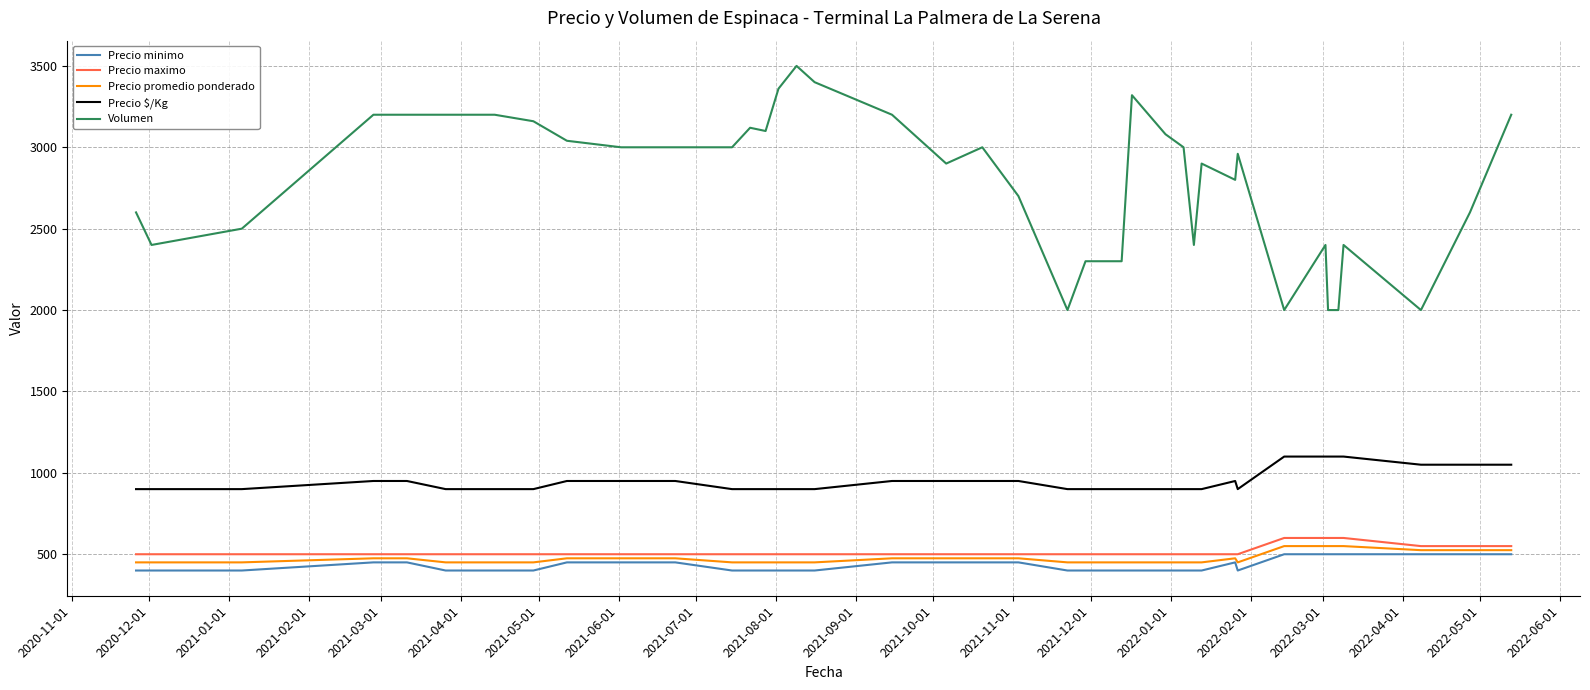

Which series has the largest total across all categories?

Volumen